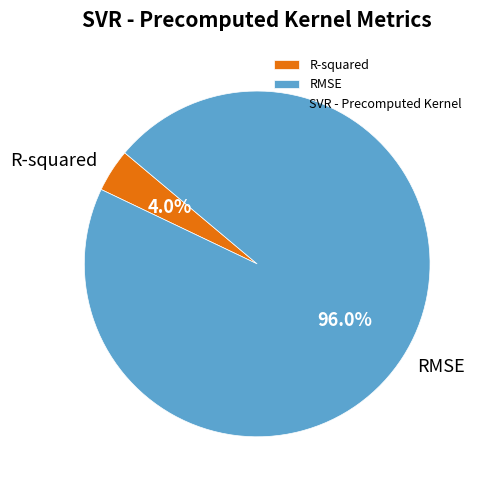

To the nearest percent, what percentage of the pie is RMSE?

96%